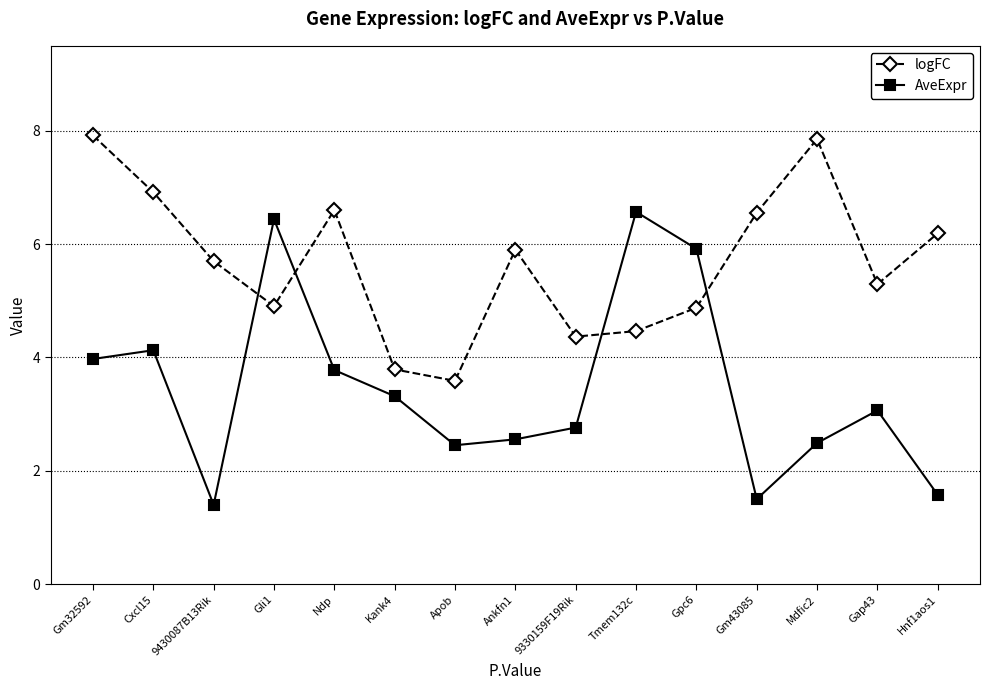

Is it true that logFC equals 10.3 at Ankfn1?

False